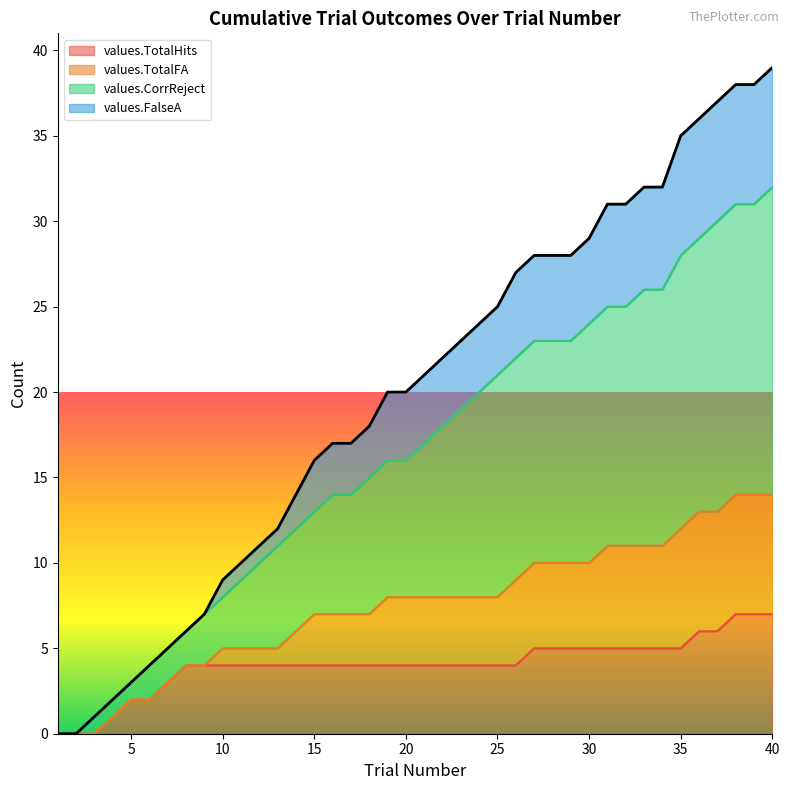

True or false: values.FalseA has a value of 36 at 36.

True